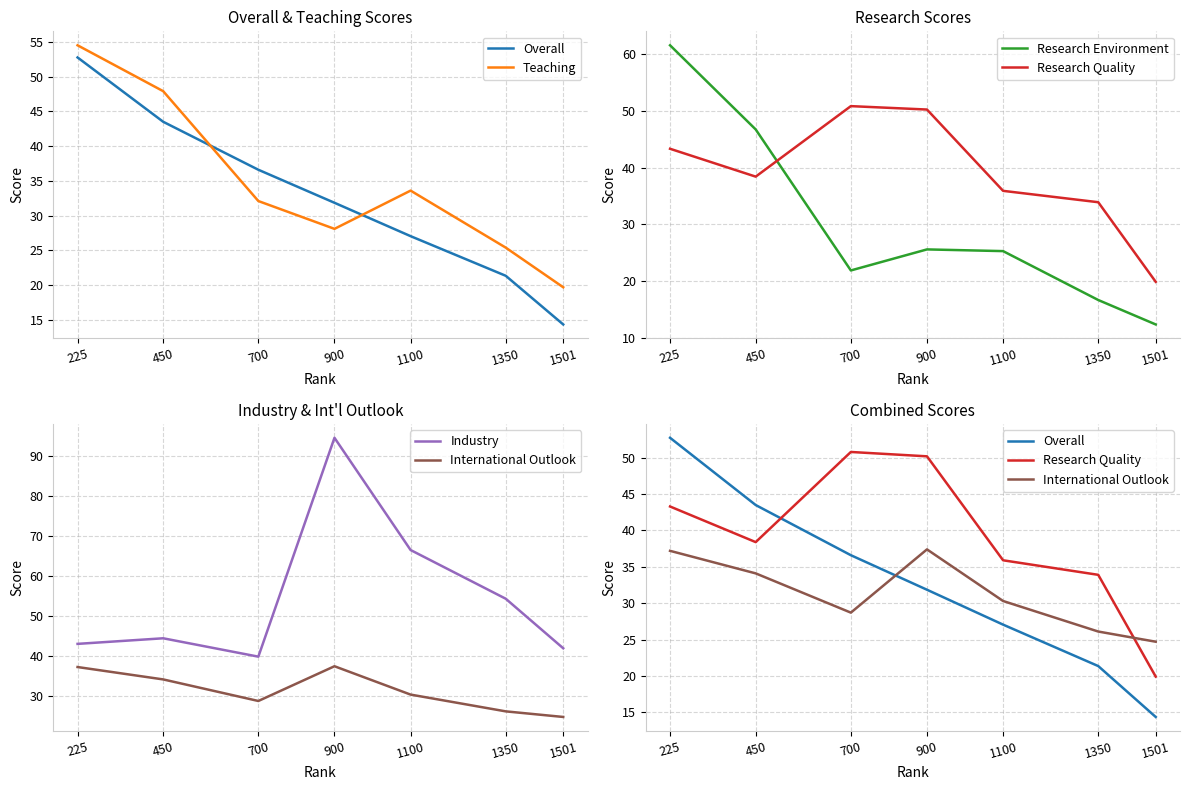

What is the value of the Research Environment point at the 4th from the left?

25.6